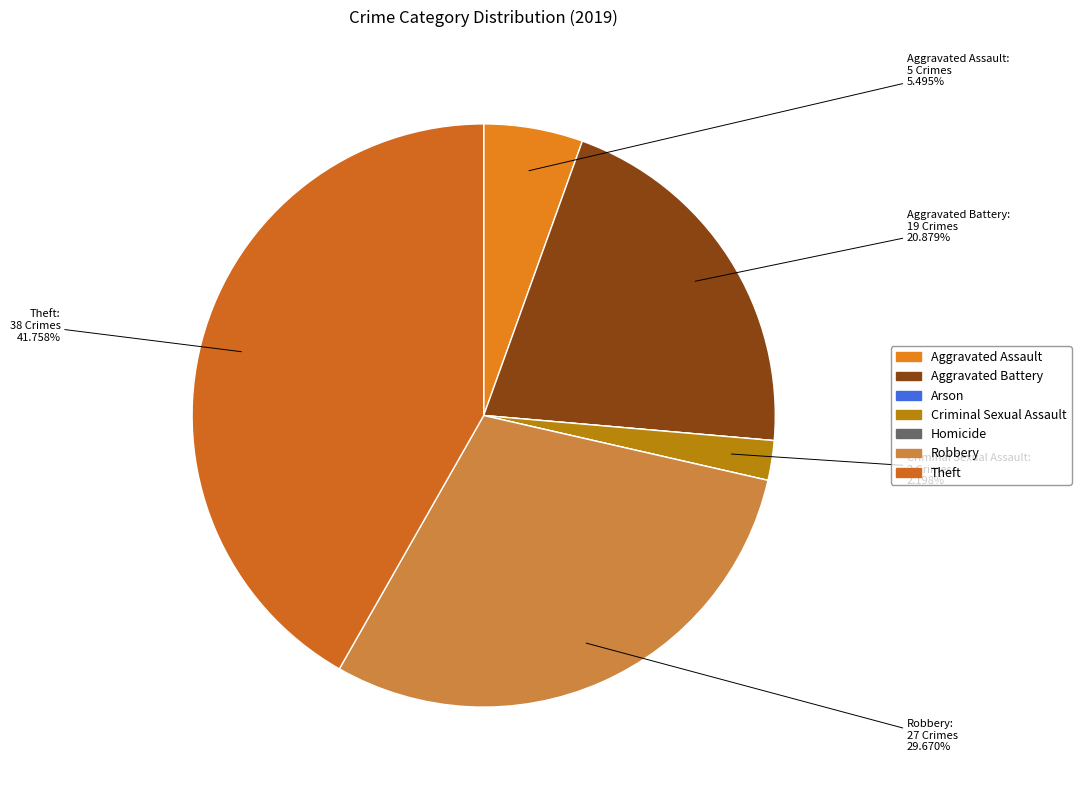

What portion of the pie excludes Aggravated Assault?

94.5%